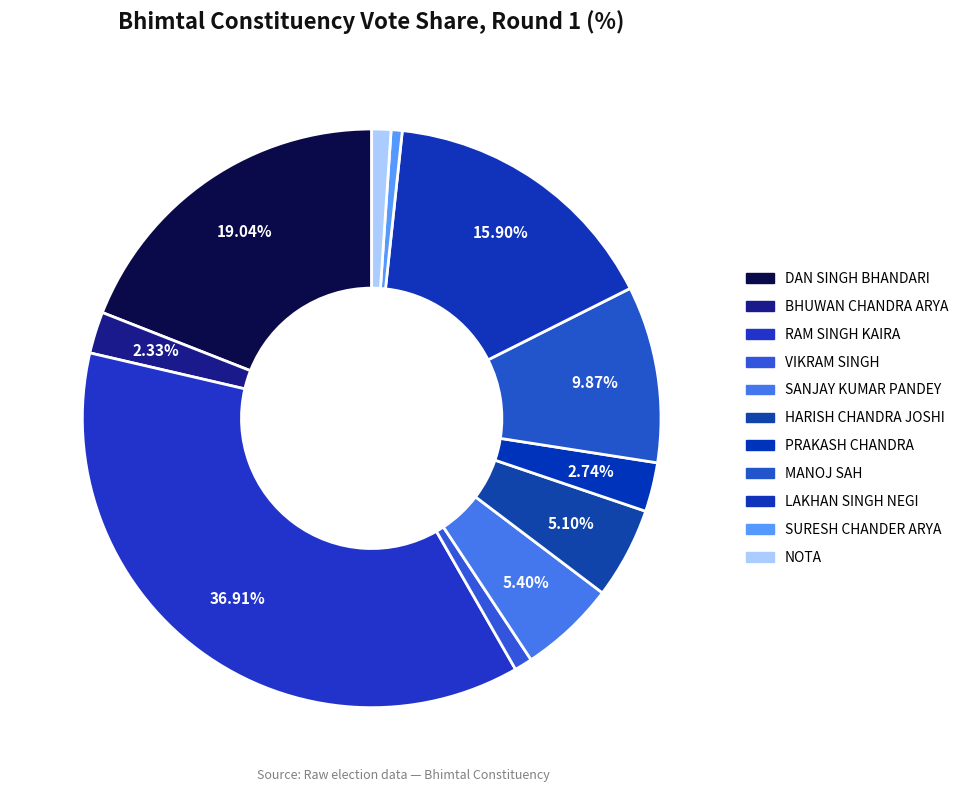

What percentage do DAN SINGH BHANDARI and VIKRAM SINGH together represent?

20.0%